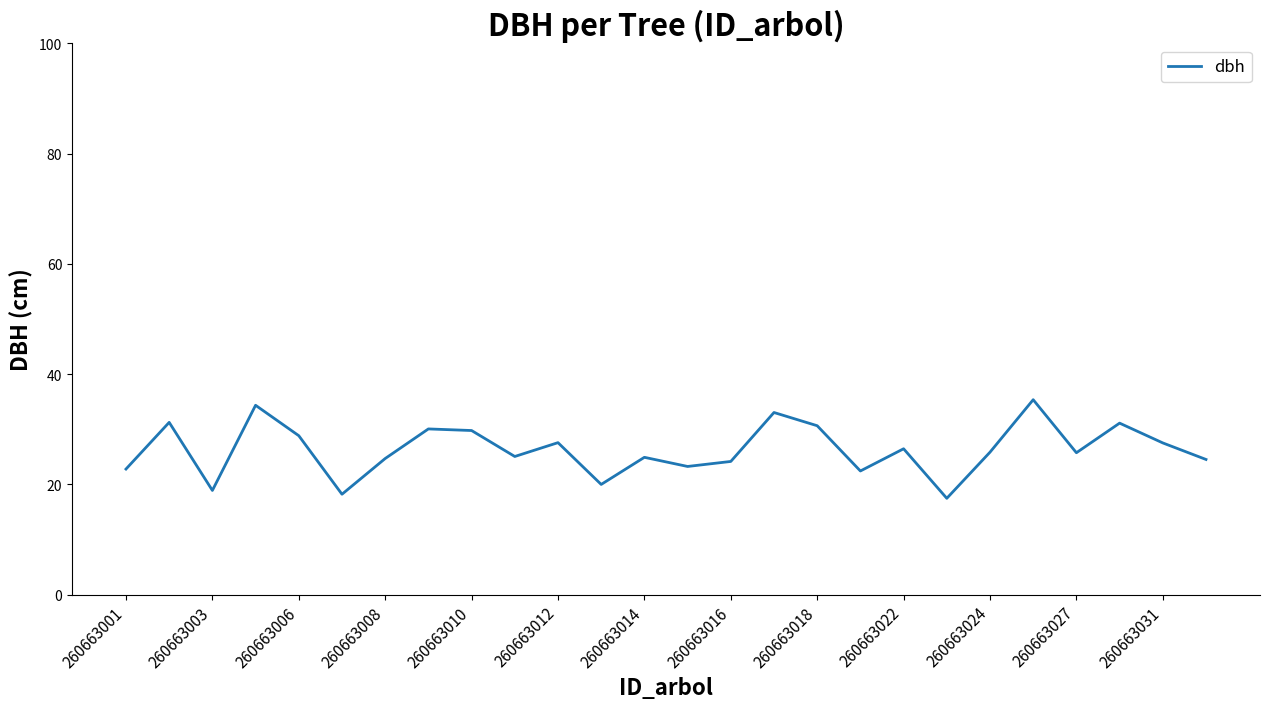

Is this an area chart (filled region under the line)?

No